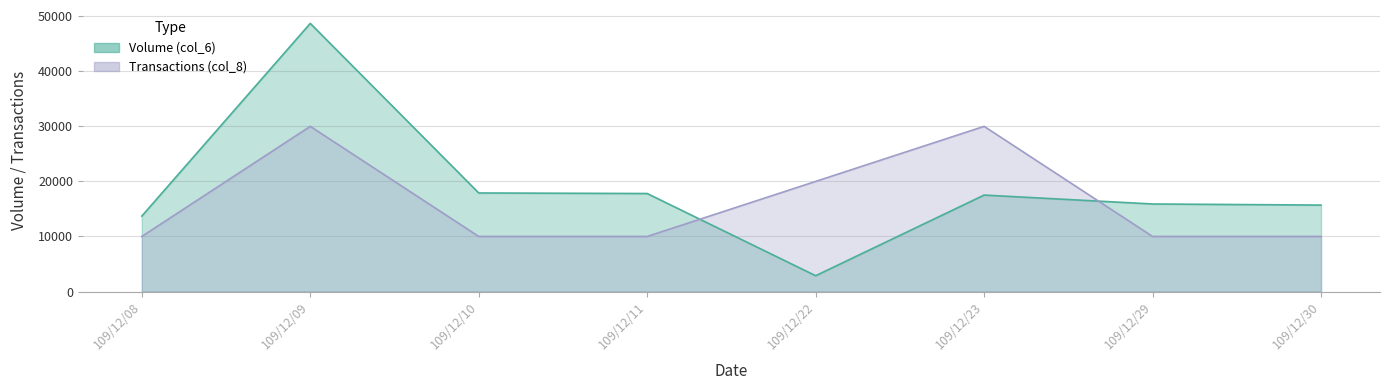

Where does the Volume (col_6) series first go above 17520?

109/12/09